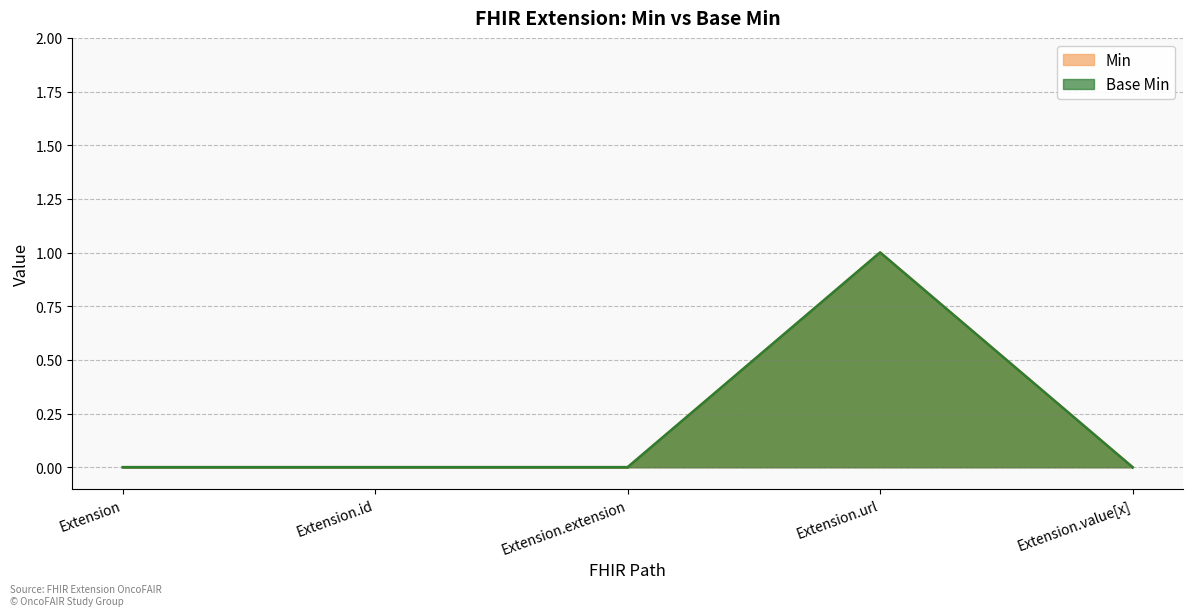

How many values in Base Min are above zero?

1